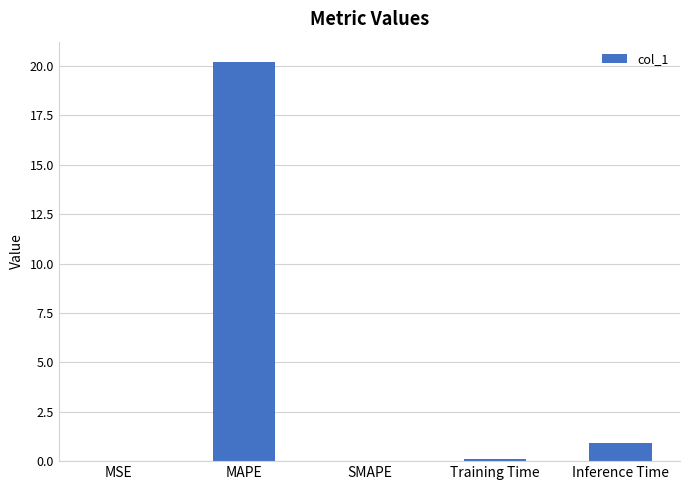

Are the bars grouped side by side (vs. stacked)?

No